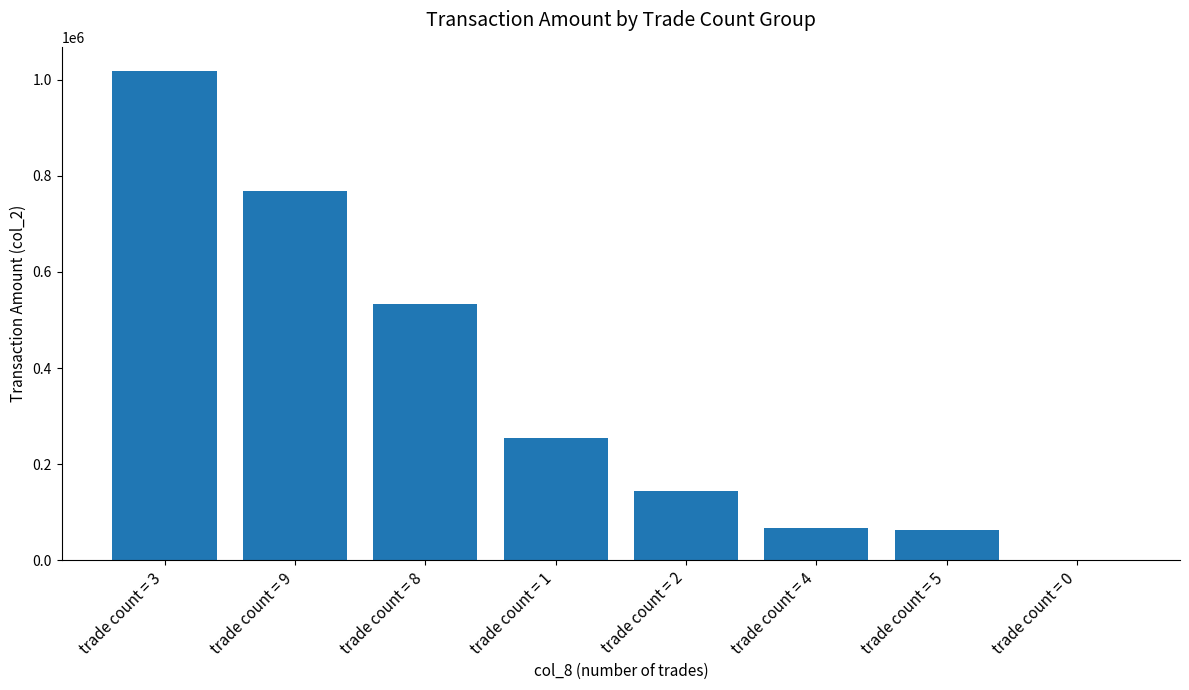

What is the greatest value displayed?

1017750